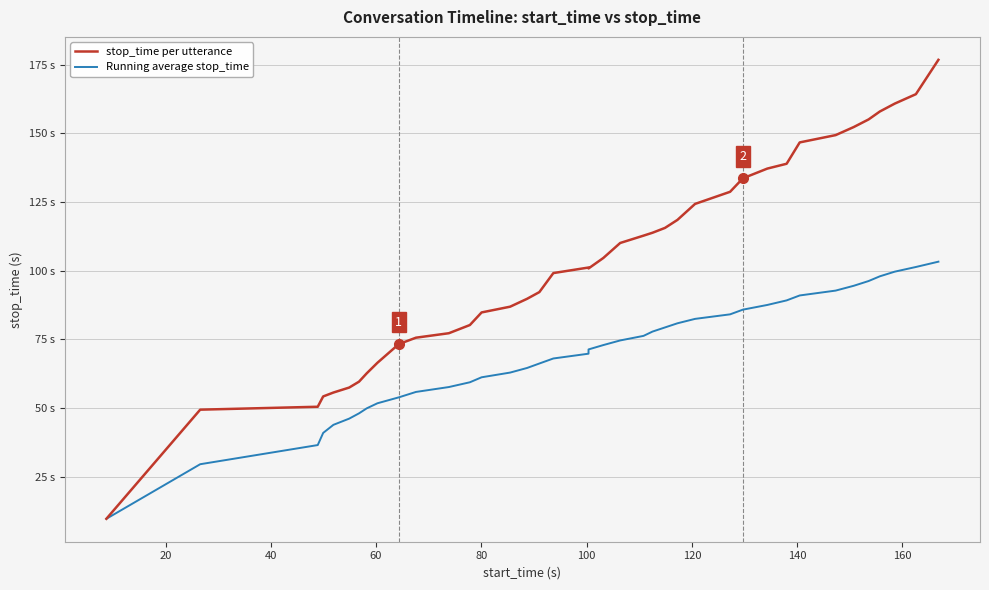

What are all the series names shown in the legend?

stop_time per utterance, Running average stop_time